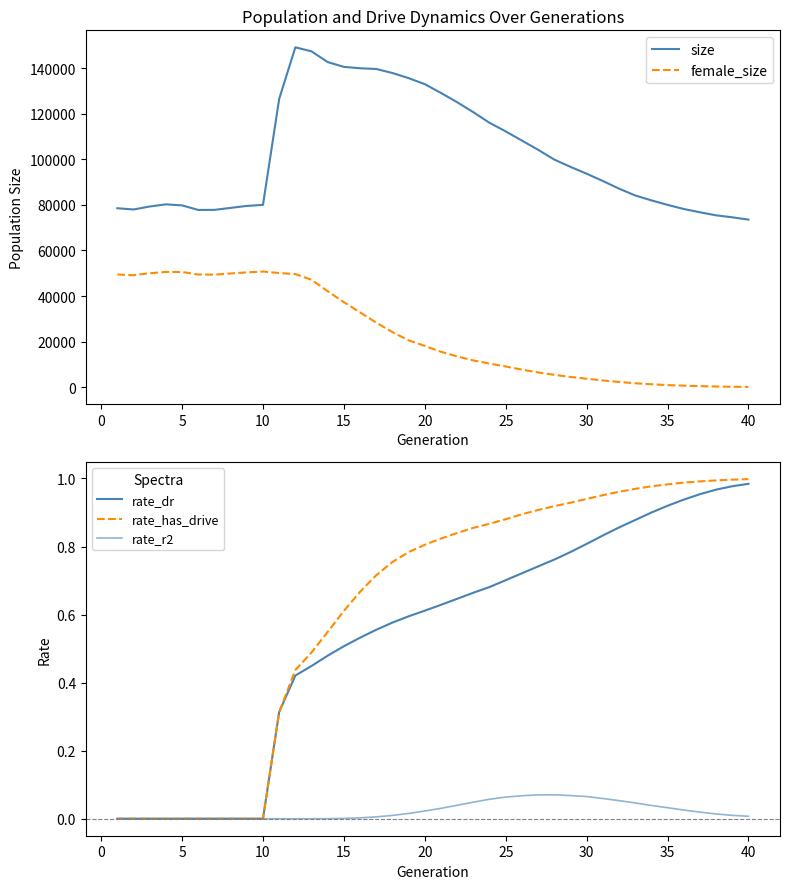

At how many categories does at least one series exceed 128771?

10